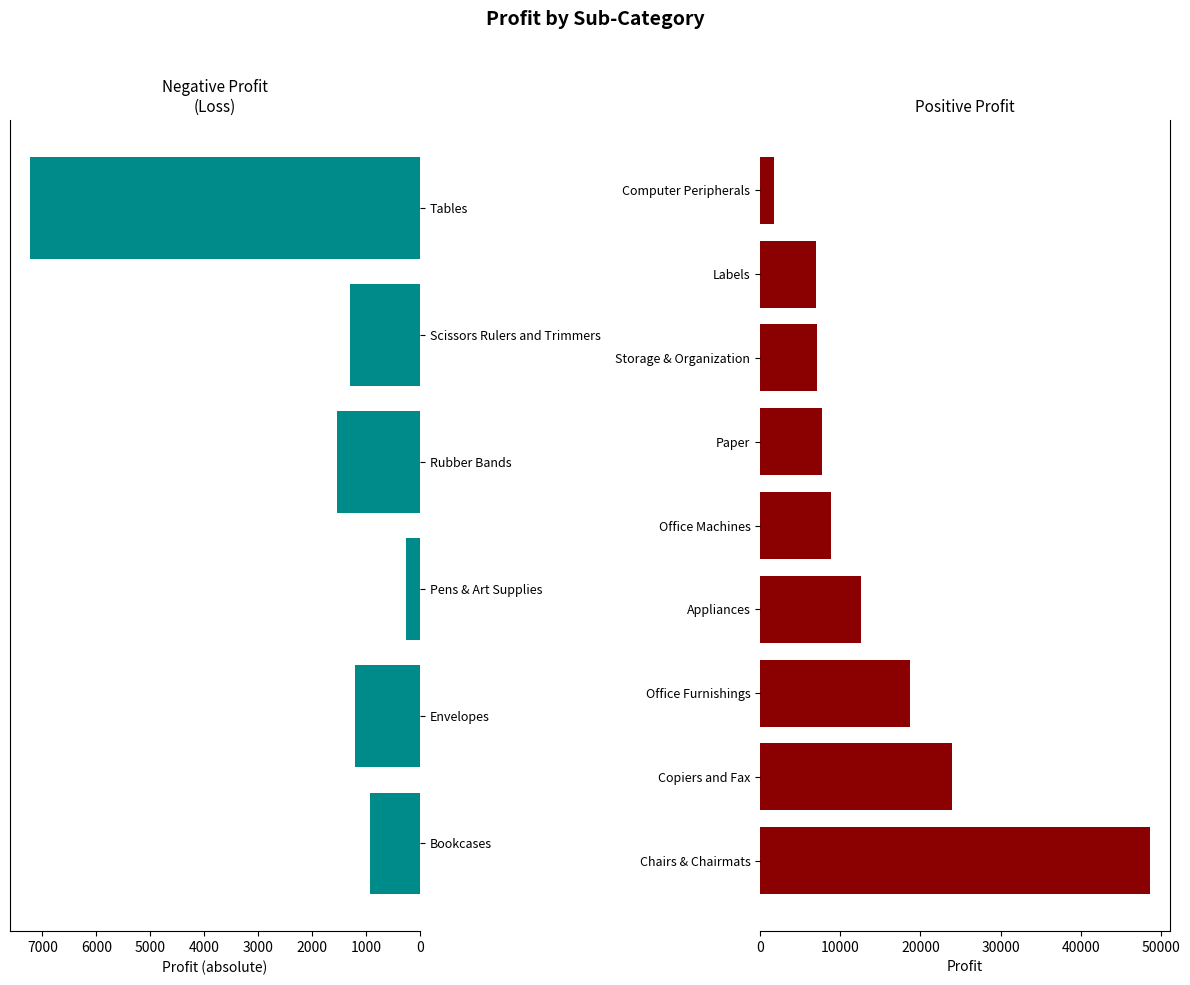

Is it true that the value at 6000 is 7124.3?

True